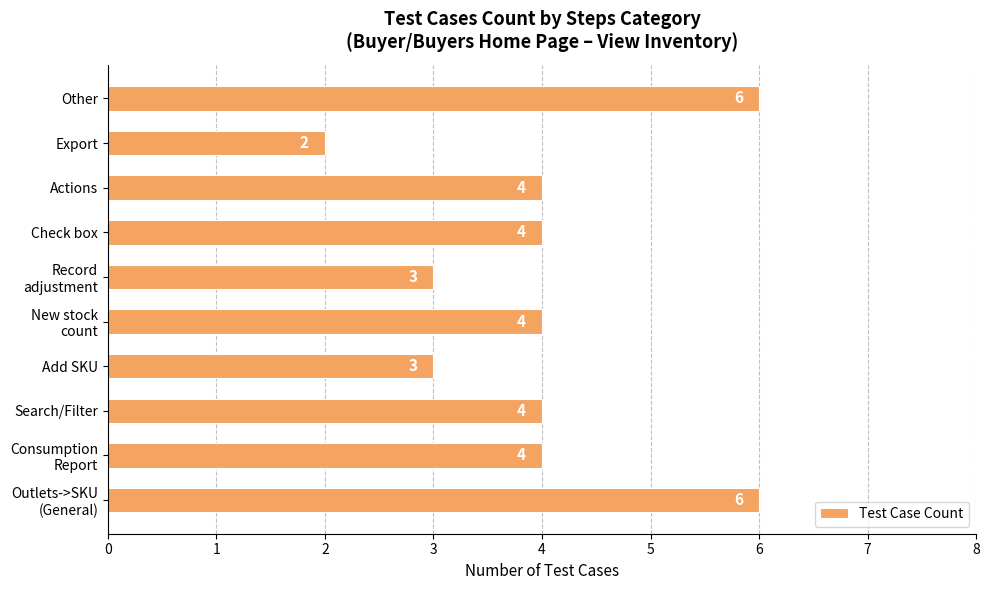

True or false: the data shows 7 at Search/Filter.

False